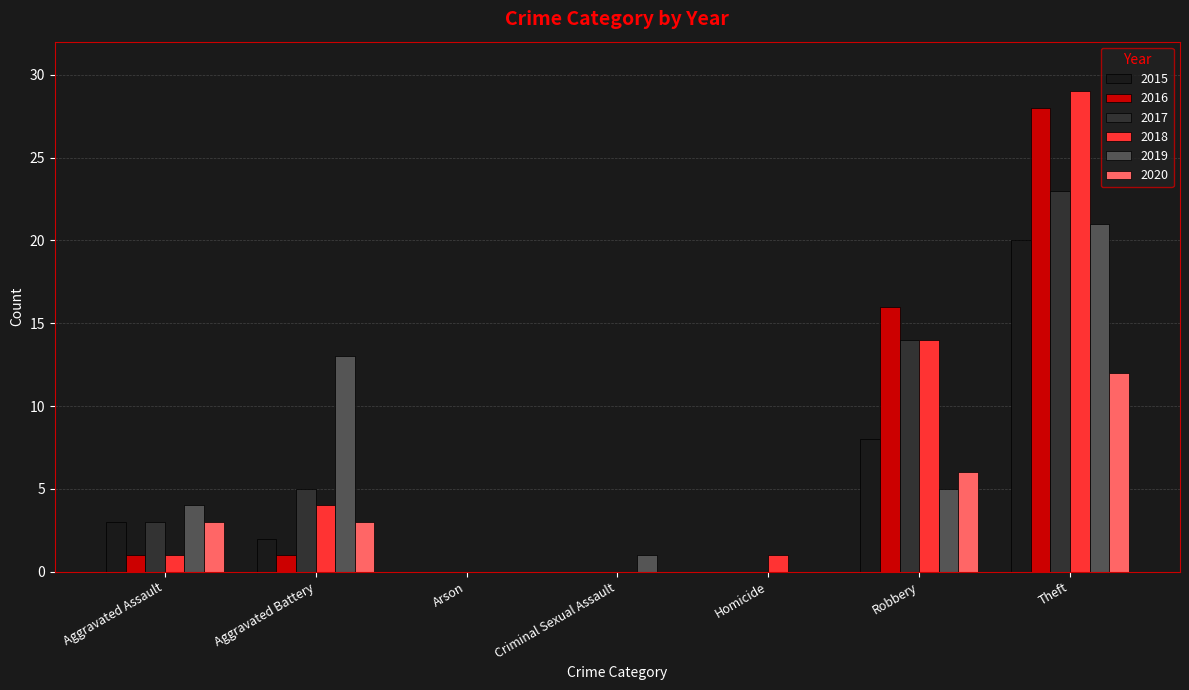

Which series changed the most between Aggravated Assault and Aggravated Battery?

2019